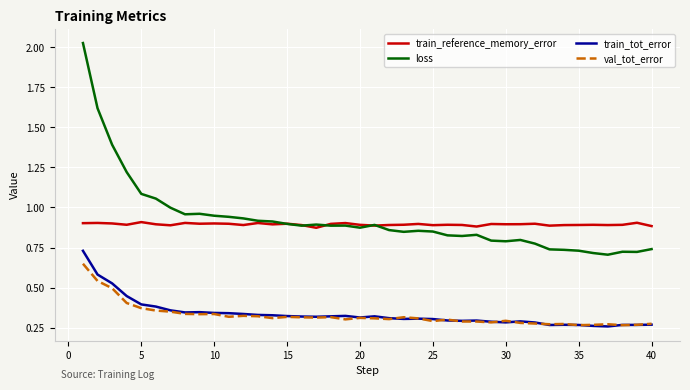

True or false: loss and train_tot_error cross at least once.

False